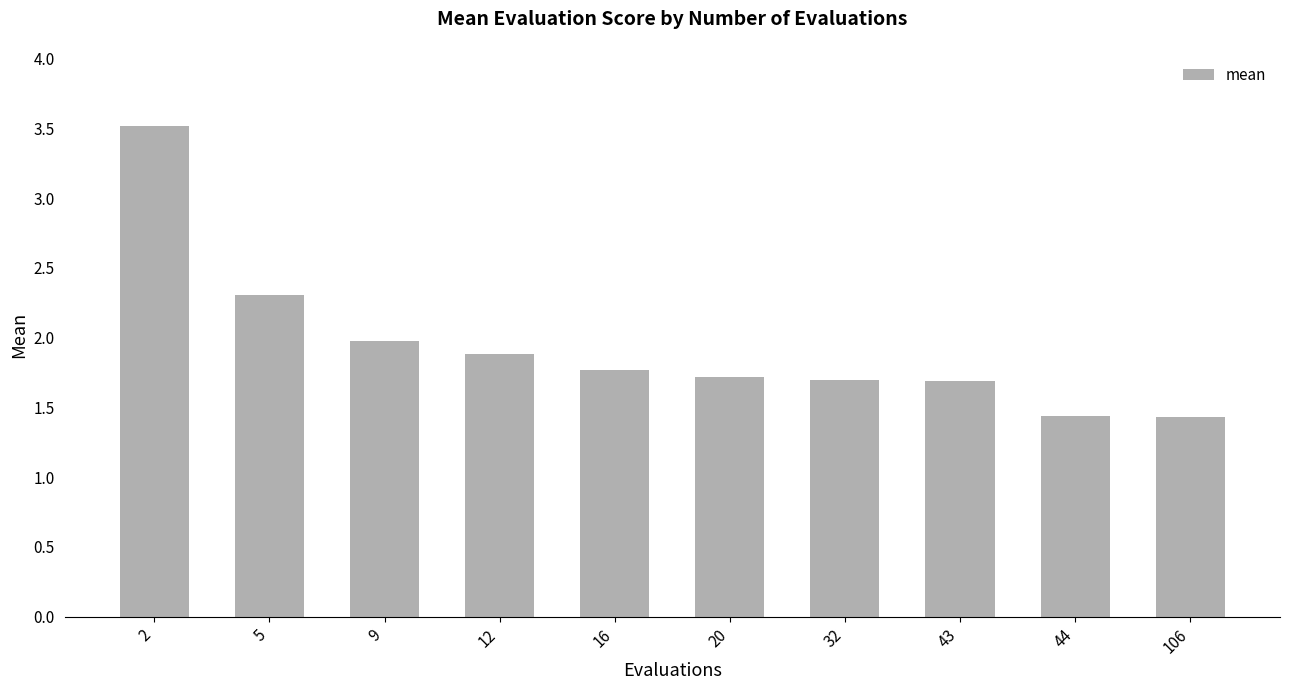

Reading left to right, extract all data points from this chart.

2=3.5	5=2.3	9=2.0	12=1.9	16=1.8	20=1.7	32=1.7	43=1.7	44=1.4	106=1.4